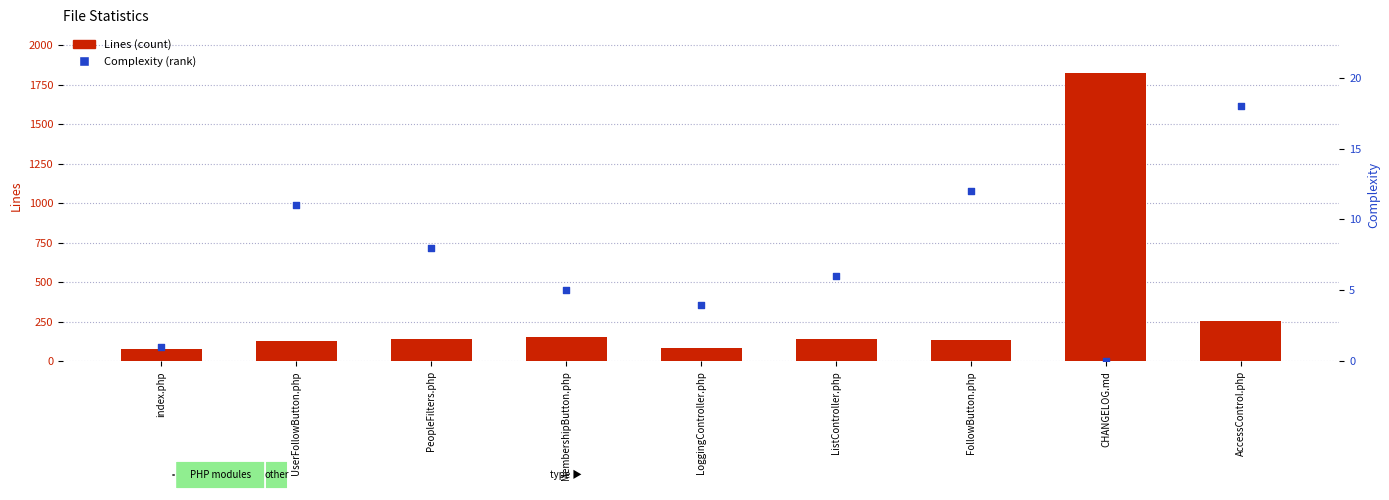

Which series contains the highest Y value?

Lines (count)